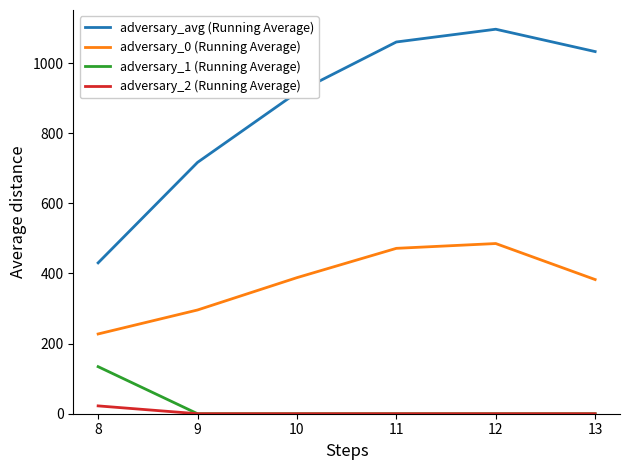

What is the difference between the second highest and second lowest values in the adversary_avg (Running Average) series?

343.4